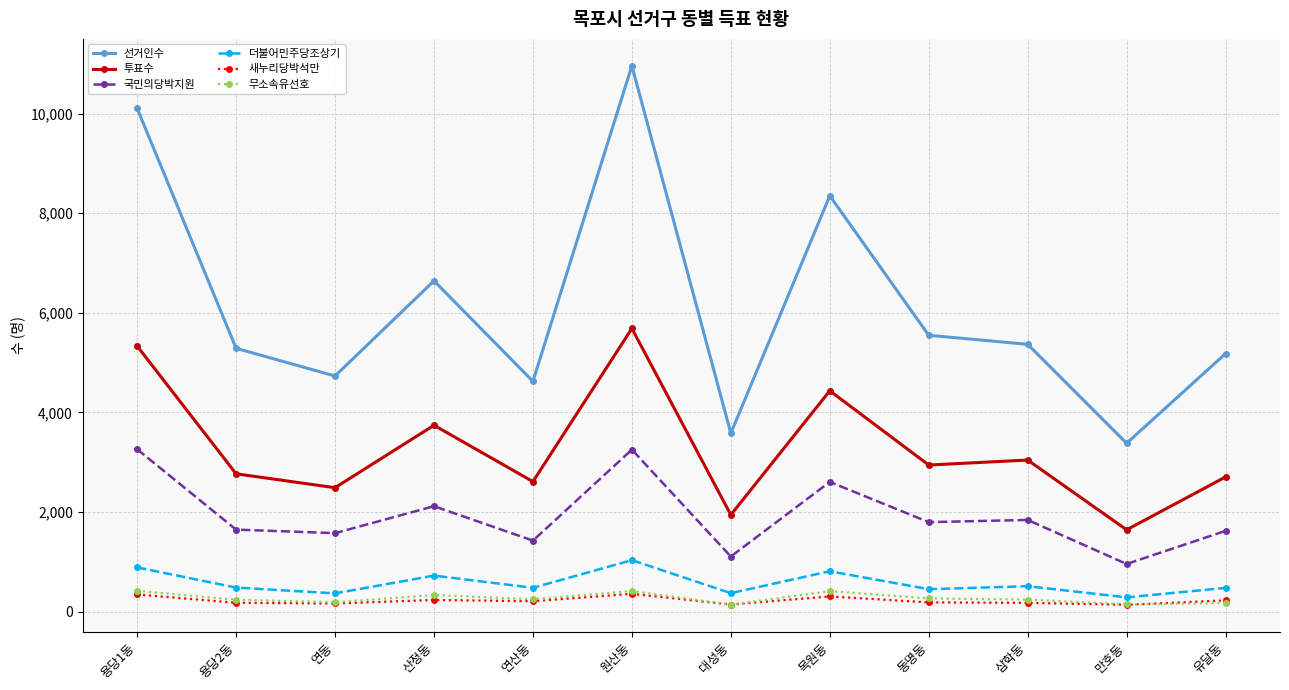

What is the difference between the second highest and second lowest values in the 선거인수 series?

6523